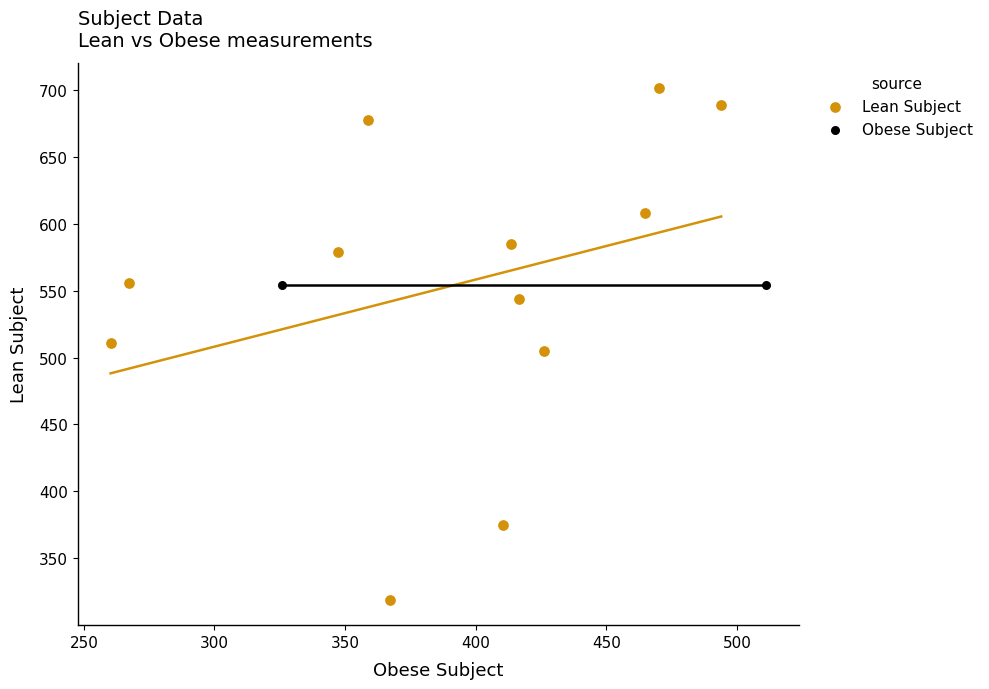

What are all the series names shown in the legend?

Lean Subject, Obese Subject